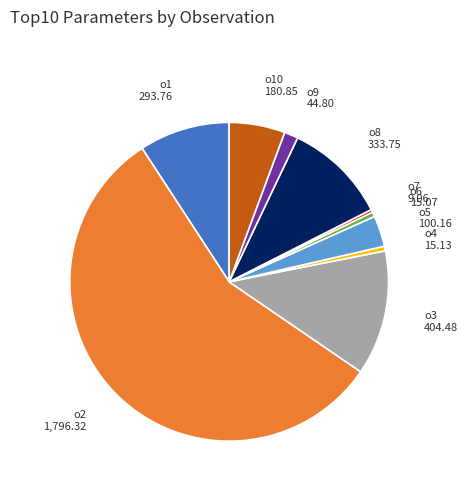

Approximately how many times larger is the value at o7 compared to o4?

0.6